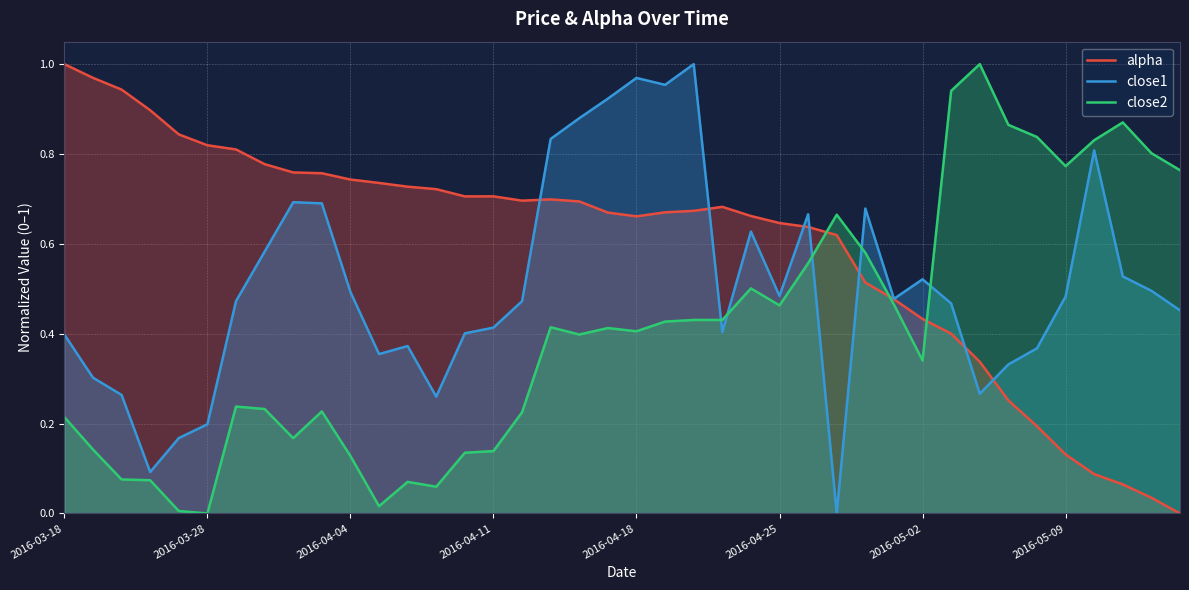

Which label corresponds to the largest value in the chart?

2016-03-18